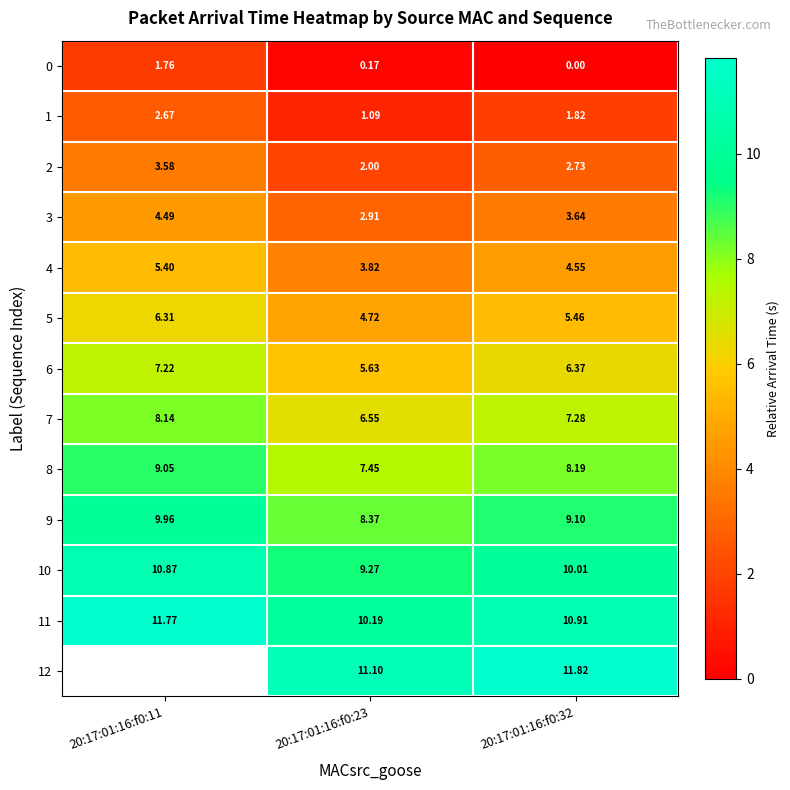

How many values in the 10 series exceed 10?

2